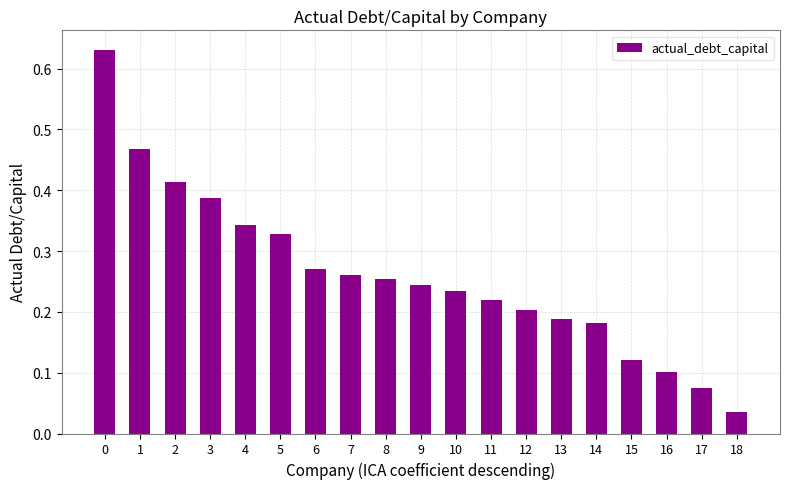

Between 1 and 5, which is larger?

1